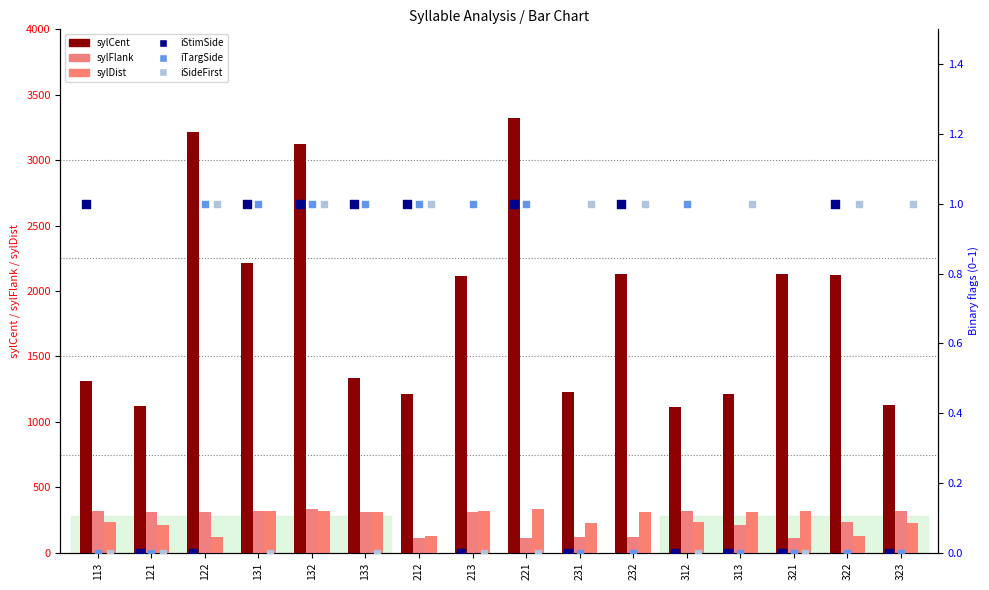

Which series contains the highest Y value?

sylCent